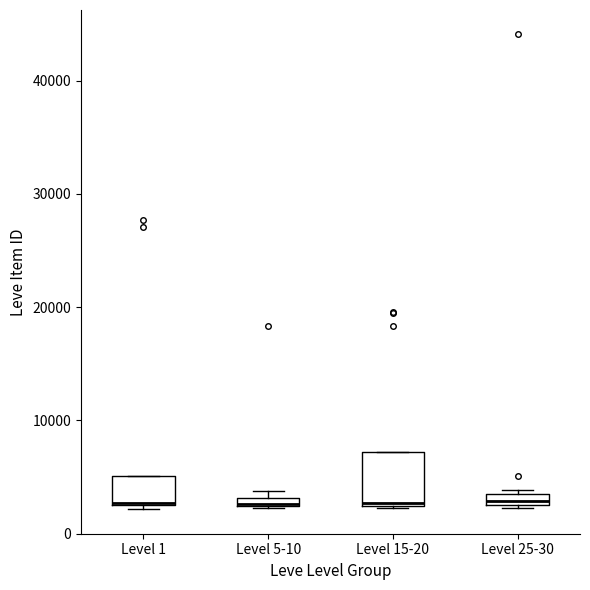

Which box is the tallest, from its lower edge to its upper edge?

Level 15-20